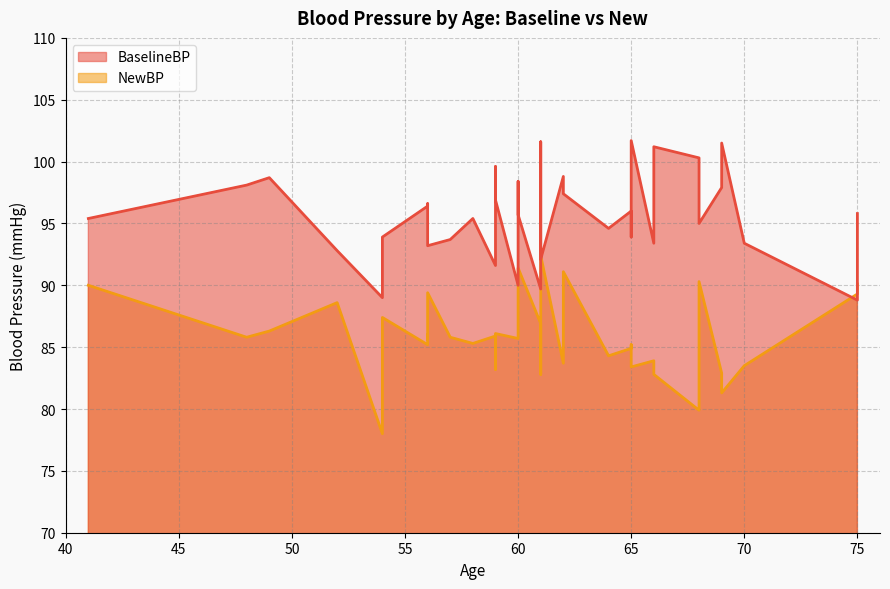

Which series ends up on top after the final intersection of BaselineBP and NewBP?

BaselineBP